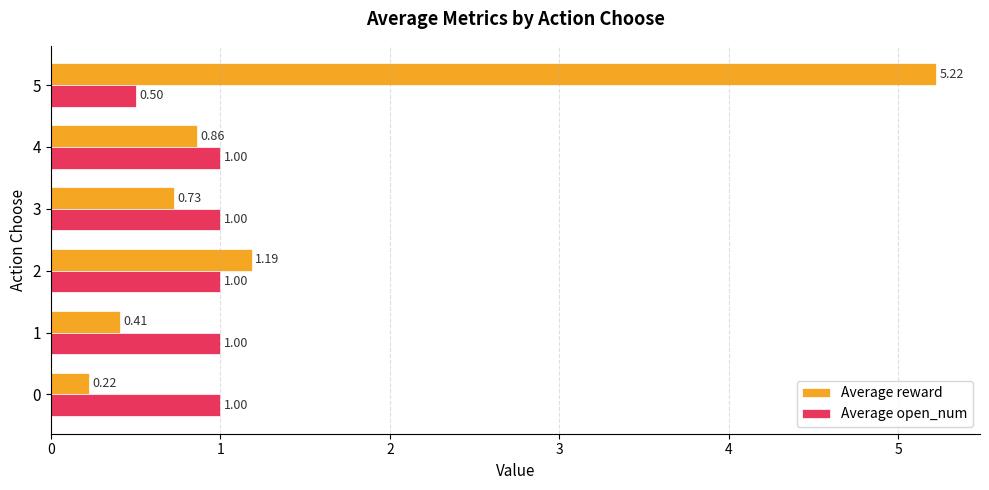

What is the maximum value for Average open_num?

1.0